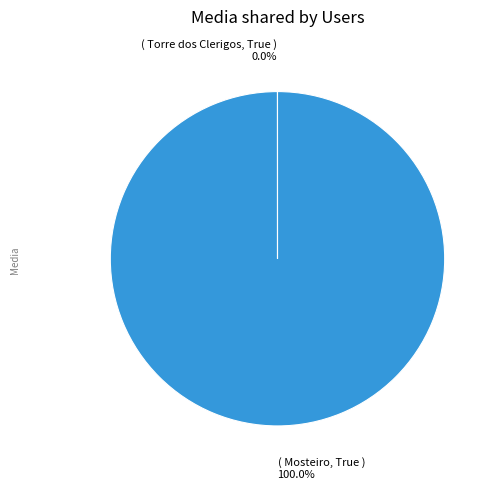

Does ( Mosteiro, True ) 100.0% account for over 50% of the chart?

Yes